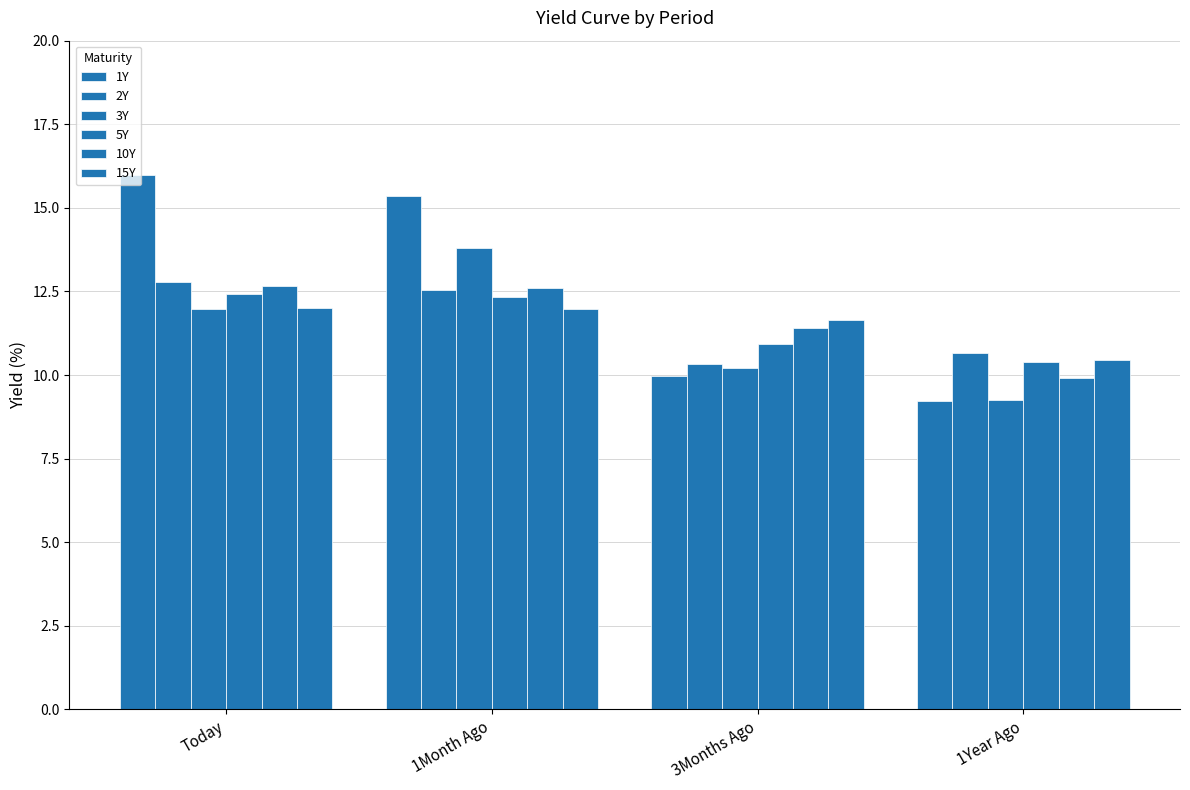

Where does the 3Y series first go above 11?

Today